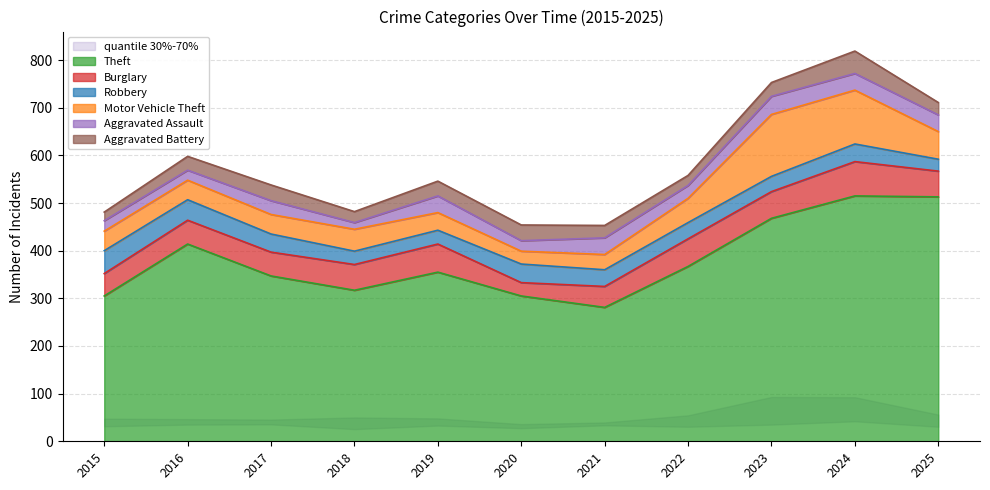

How many categories are shown in the chart?

11